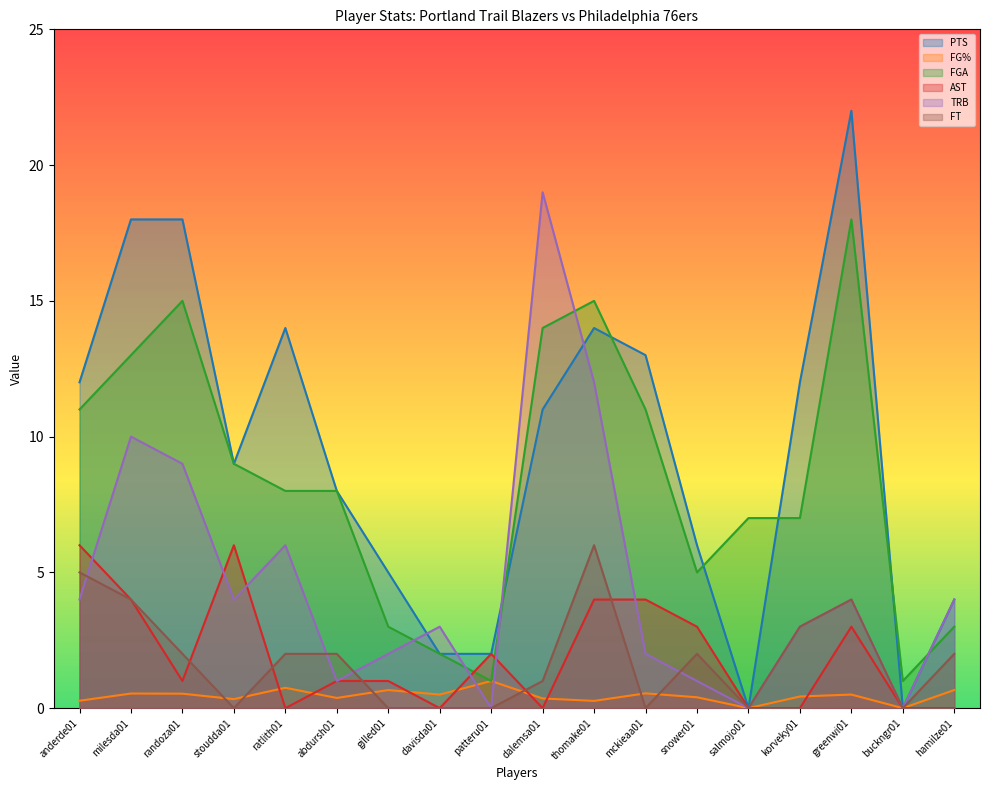

At which category is the sum across all series the highest?

greenwi01